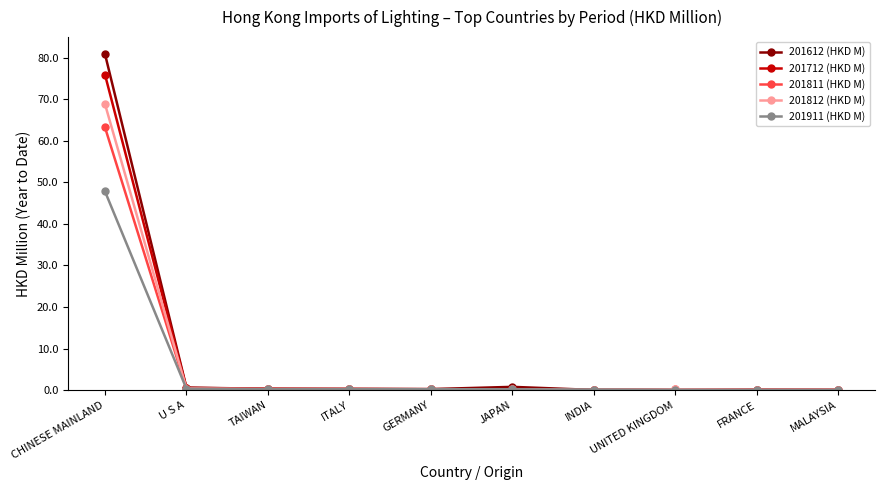

What are all the series names shown in the legend?

201612 (HKD M), 201712 (HKD M), 201811 (HKD M), 201812 (HKD M), 201911 (HKD M)